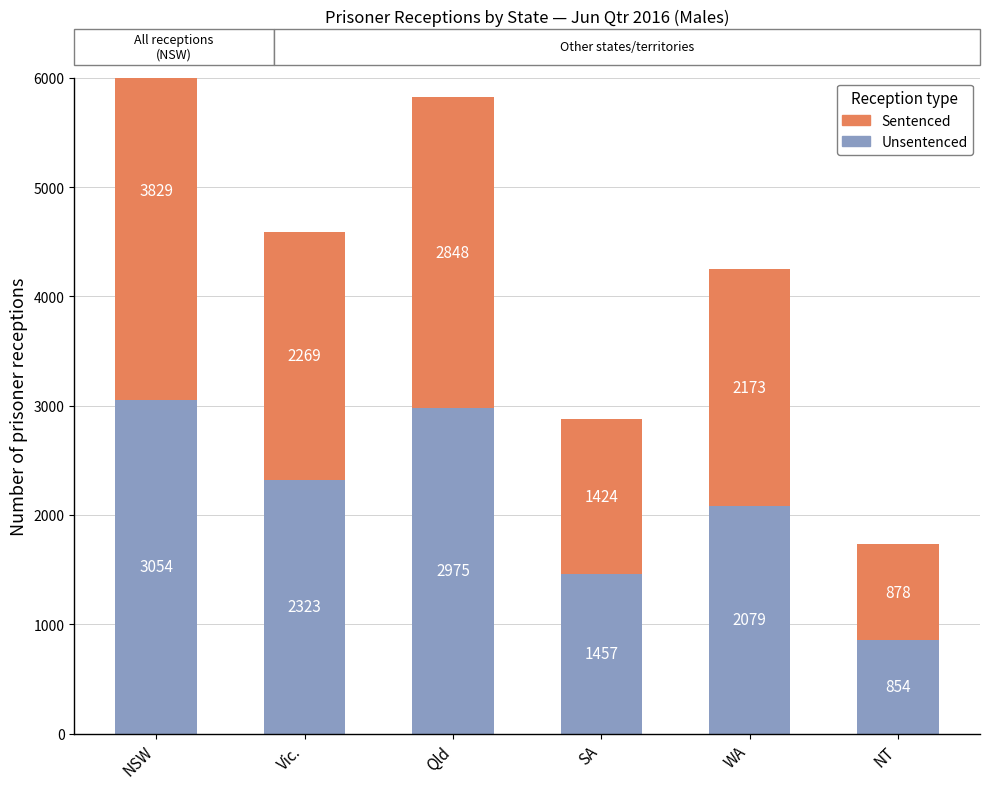

What is the smallest value displayed?

854